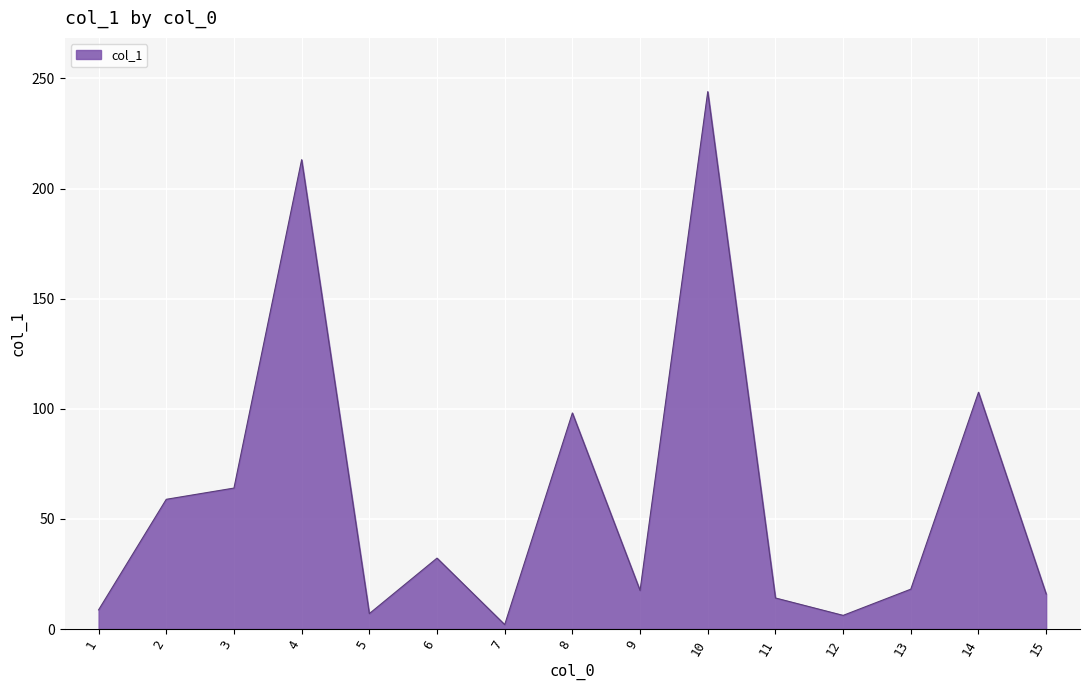

Does the chart have visible grid lines?

Yes